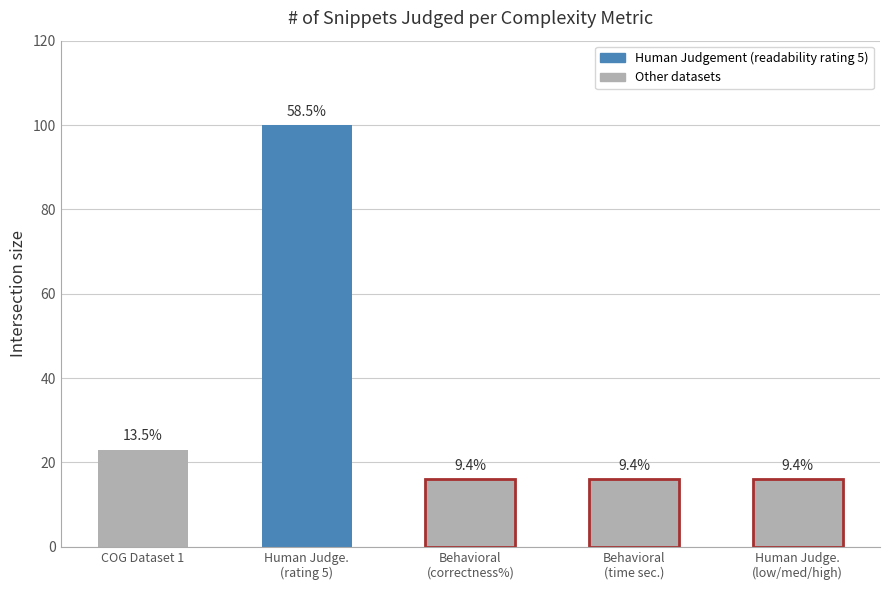

The chart shows a value of 165 at Human Judge.
(rating 5). True or false?

False